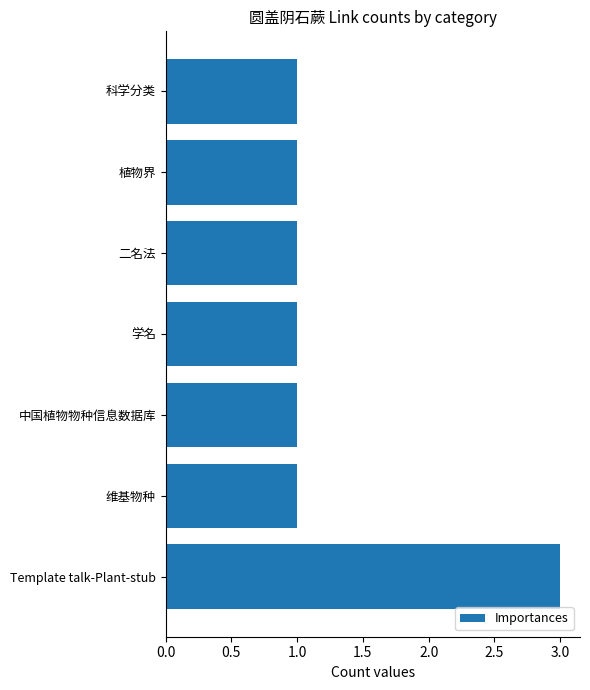

What is the label of the 1st bar from the bottom?

Template talk-Plant-stub